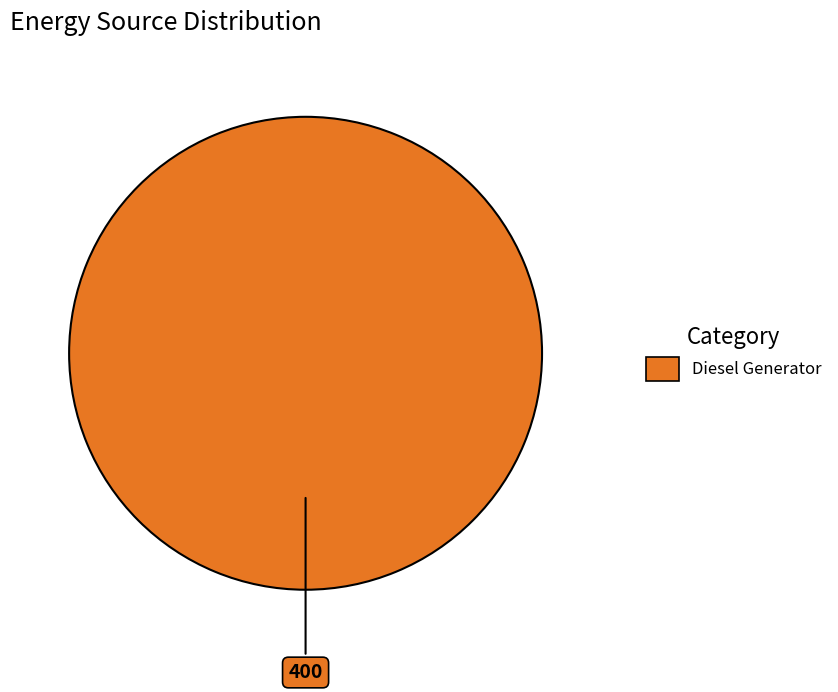

Does any single category account for the majority?

Yes